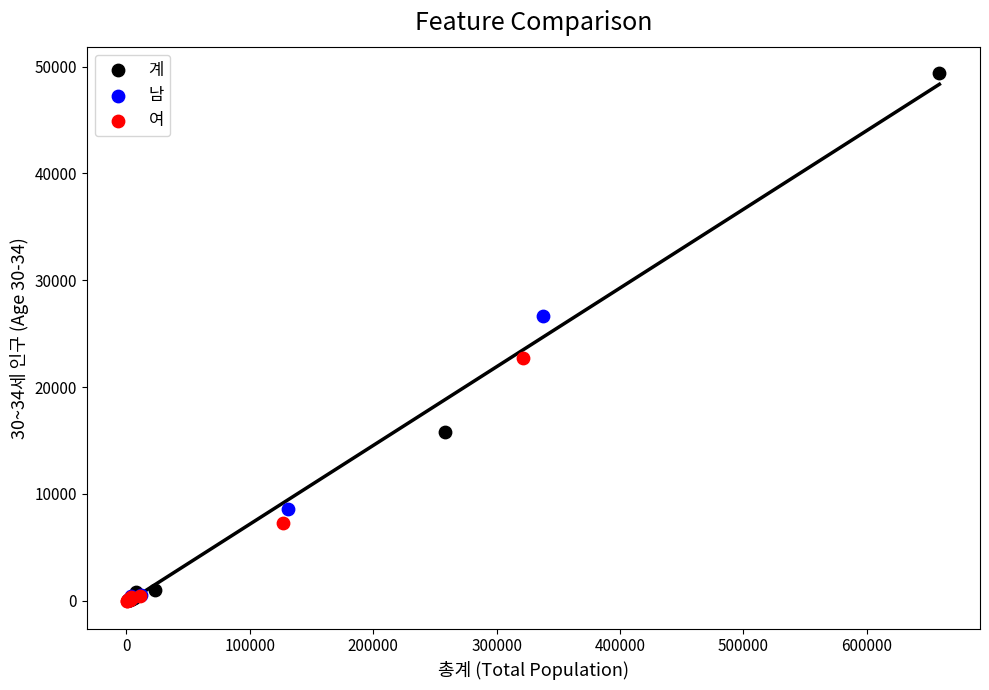

Which series contains the highest Y value?

계